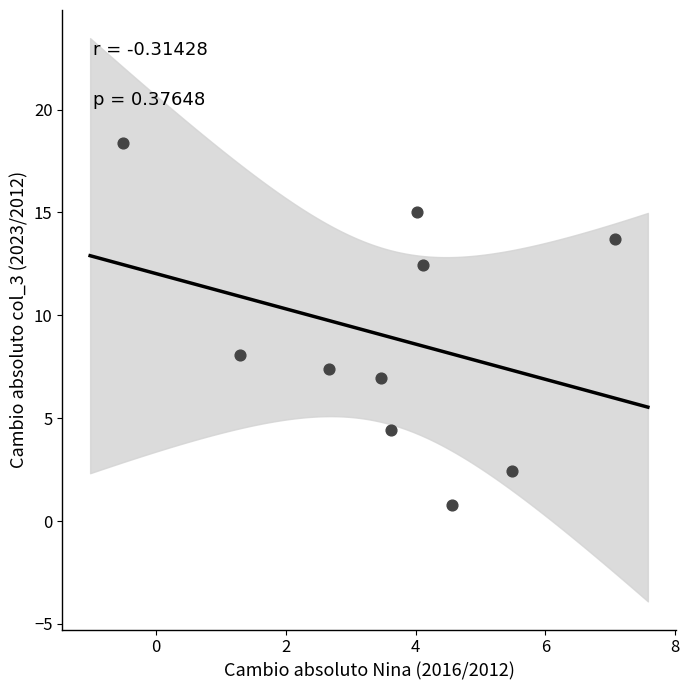

What Y value in the scatter plot is closest to 9?

8.1